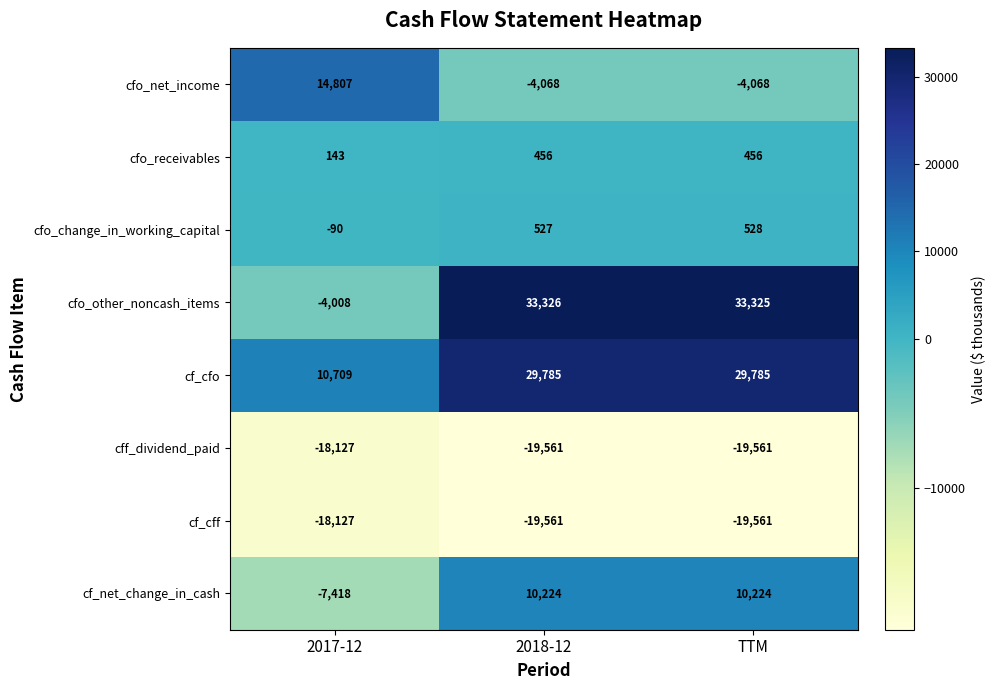

Which category has the lowest value in the cfo_change_in_working_capital series?

2017-12